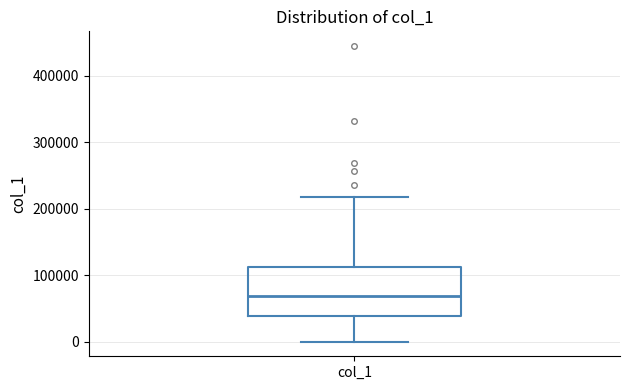

Where is the upper edge of the box for col_1 on the y-axis? The values are not printed on the chart, so give them approximately, as read against the axis.

110000